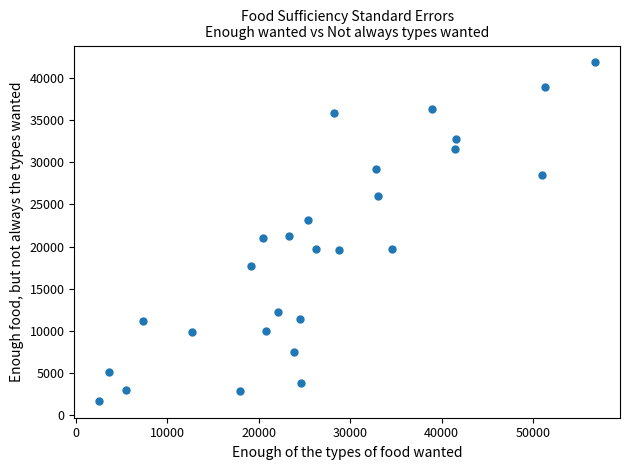

What is the range of Y values (max minus min)?

40109.1